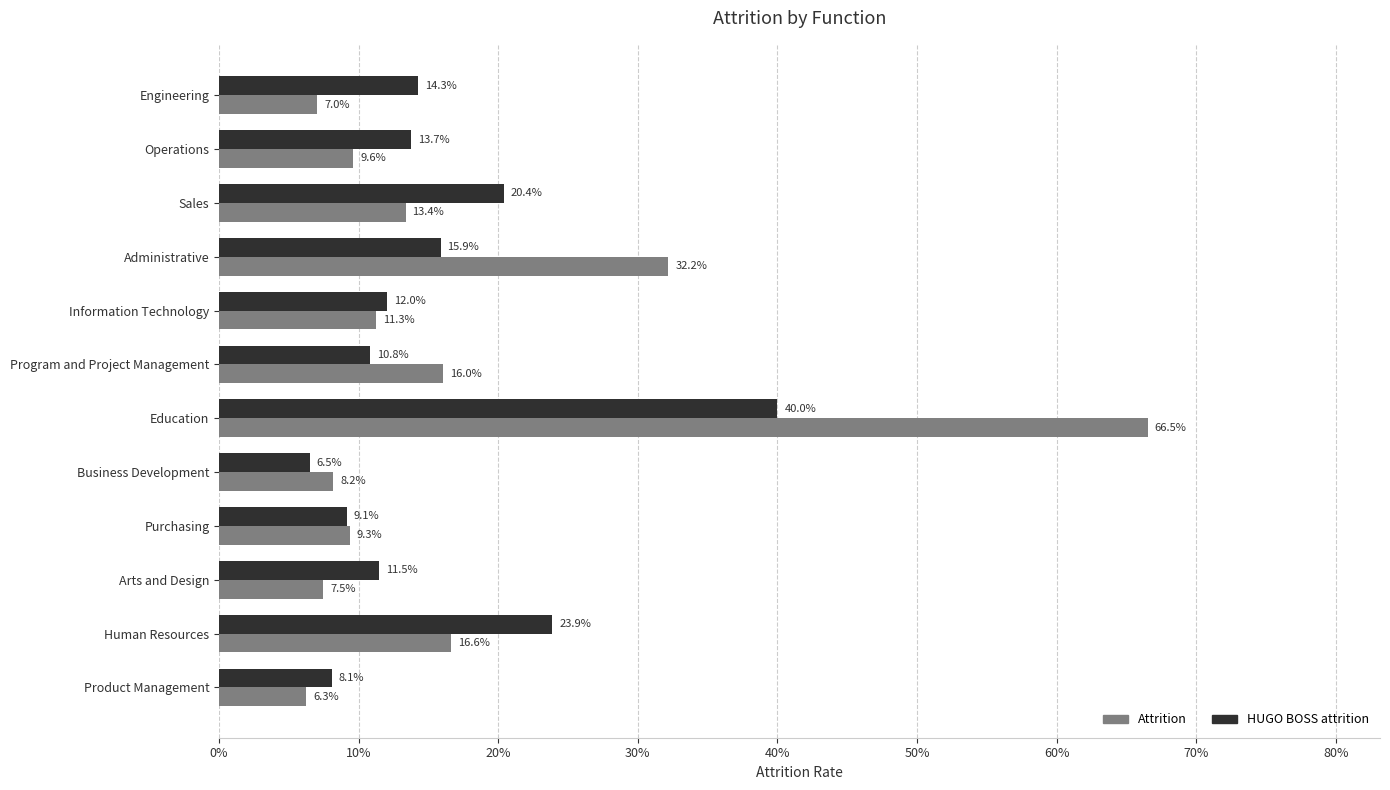

What are all the series names shown in the legend?

Attrition, HUGO BOSS attrition